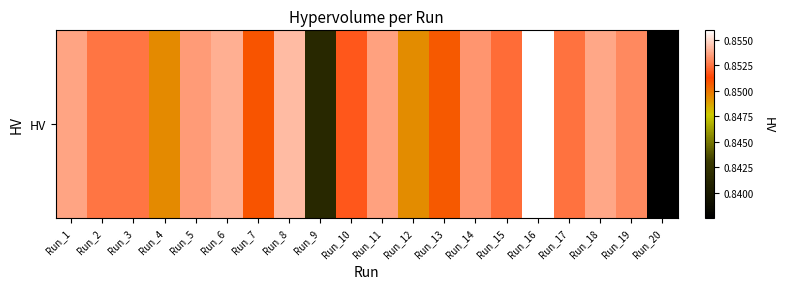

How many series are shown in this chart?

1